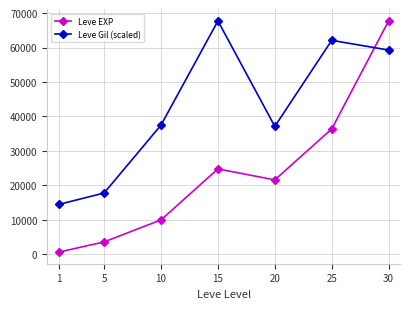

Rank the series at 30 from lowest to highest value.

Leve Gil (scaled), Leve EXP